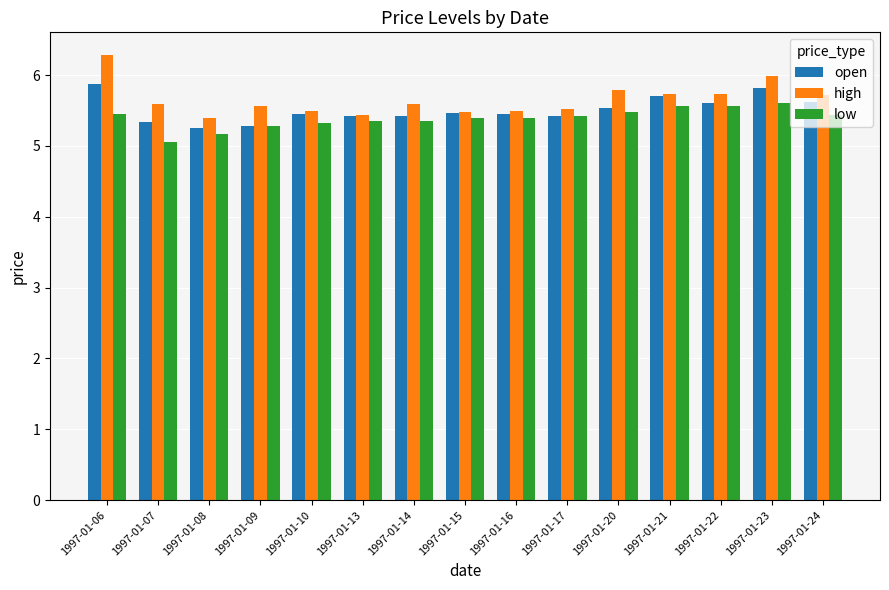

What is the difference between the high values at 1997-01-24 and 1997-01-08?

0.3